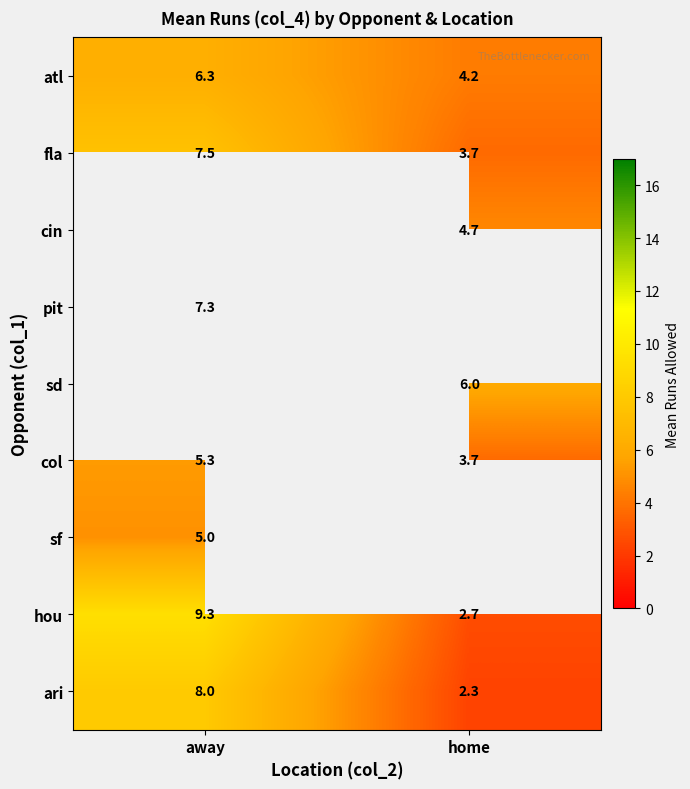

At which label is fla closest to 5?

home